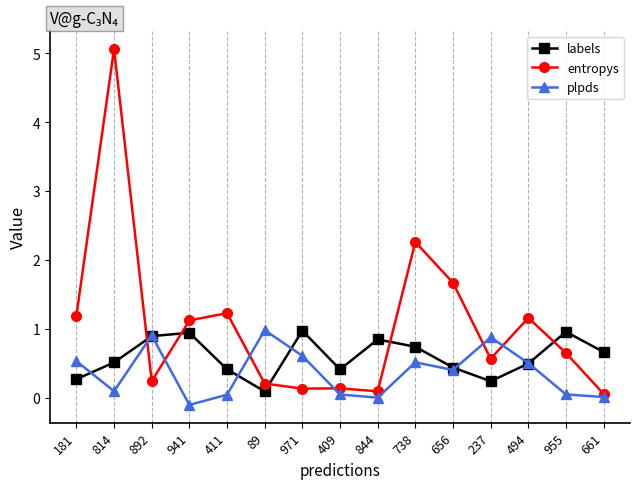

How many categories are shown in the chart?

15